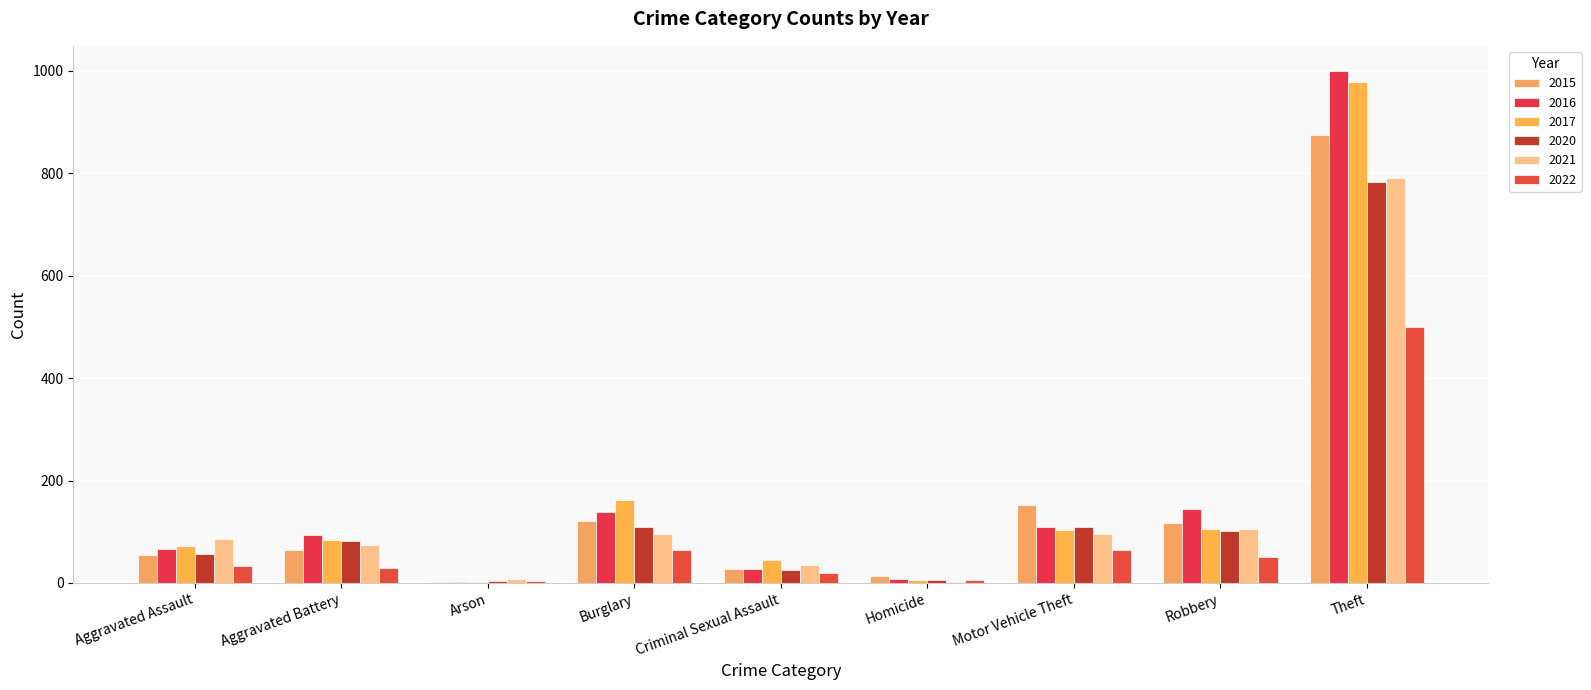

Count the number of data series in this chart.

6